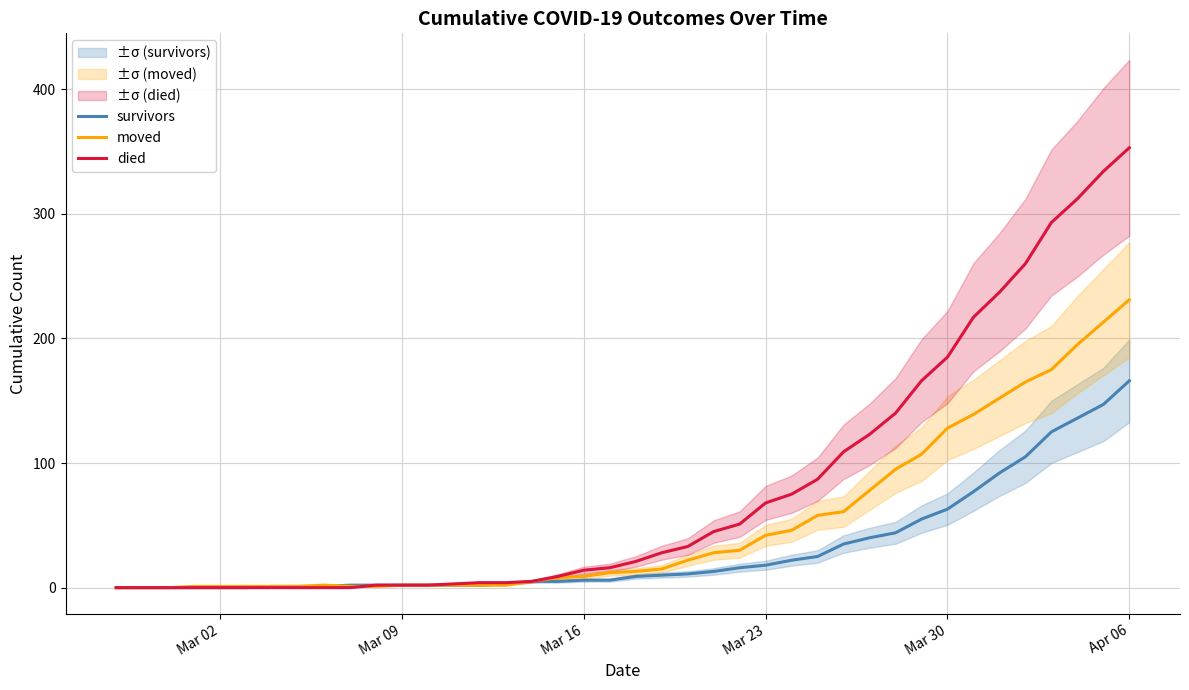

True or false: survivors has a value of 6 at Mar 16.

True